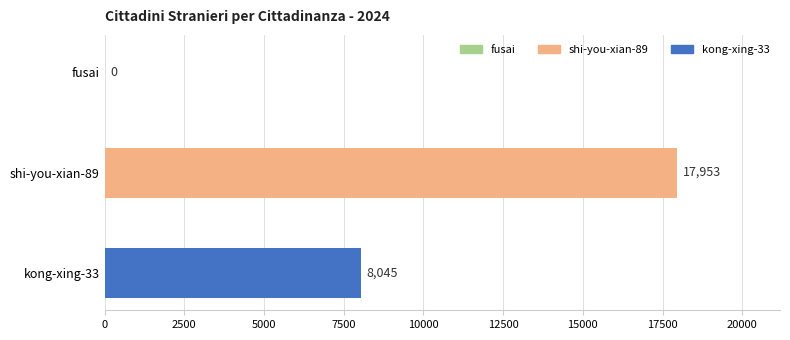

What is the sum of the values at fusai and shi-you-xian-89?

17953